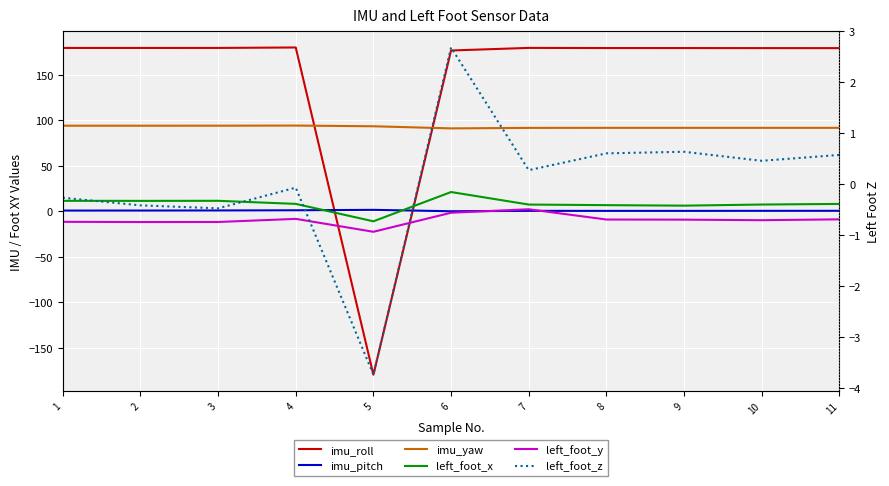

What is the highest value of the left_foot_x series?

21.0